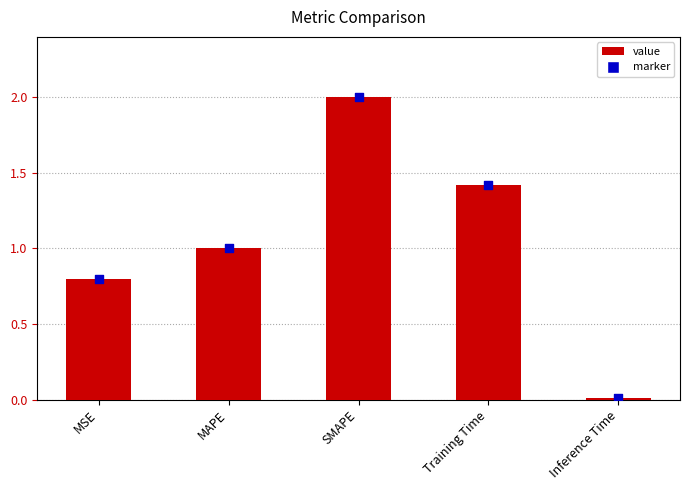

At which category is the sum across all series the highest?

SMAPE